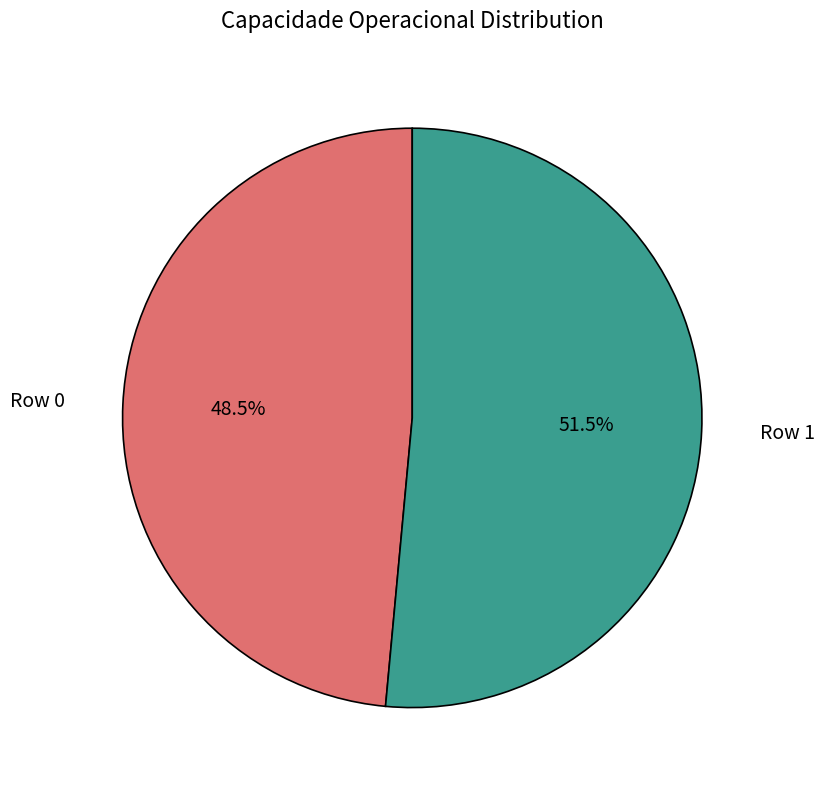

Count the number of slices in the pie.

2